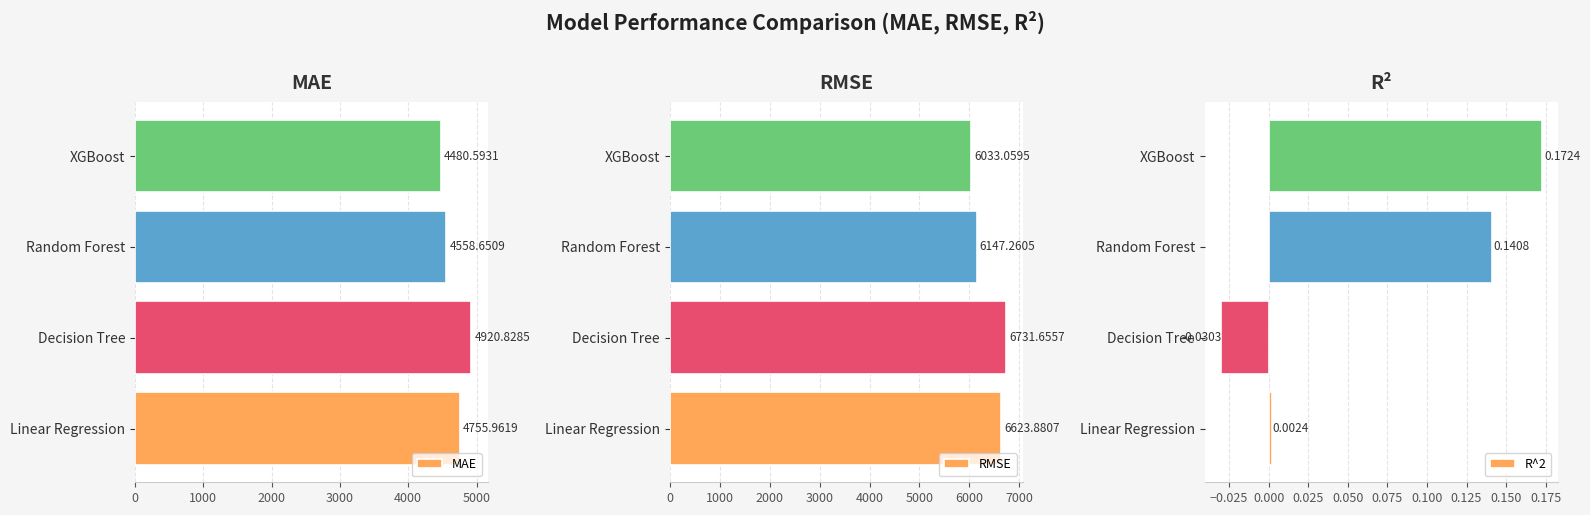

The R^2 series shows -0.1 at Decision Tree. True or false?

False